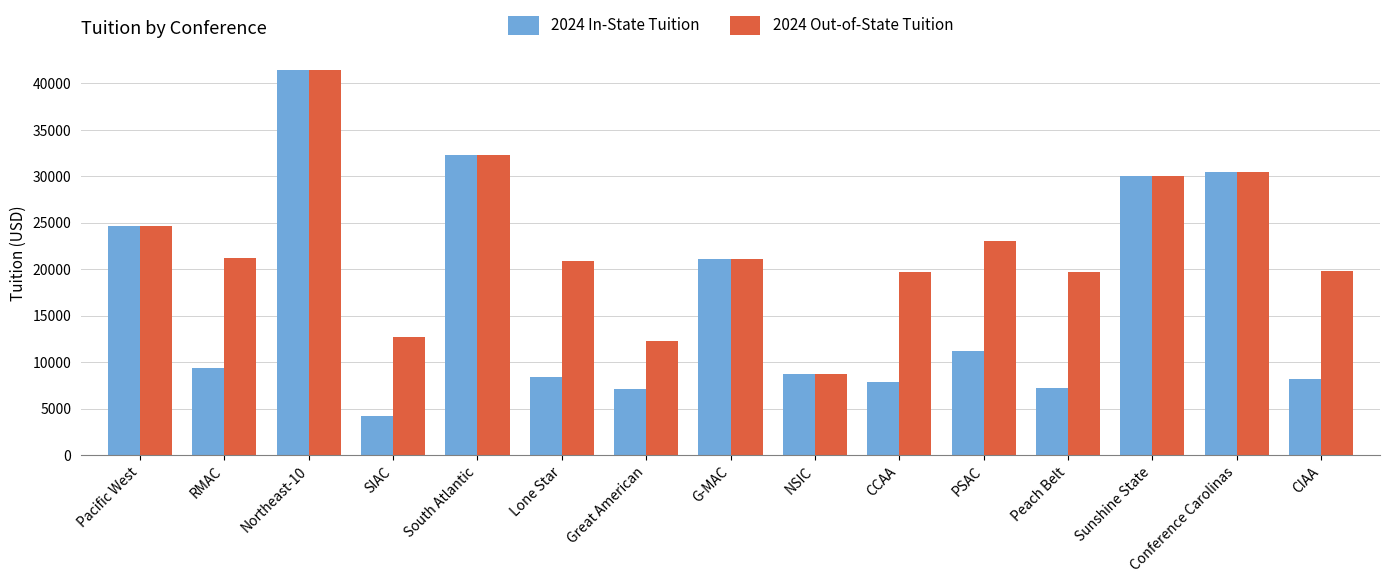

What is the average value of the 2024 Out-of-State Tuition series?

22544